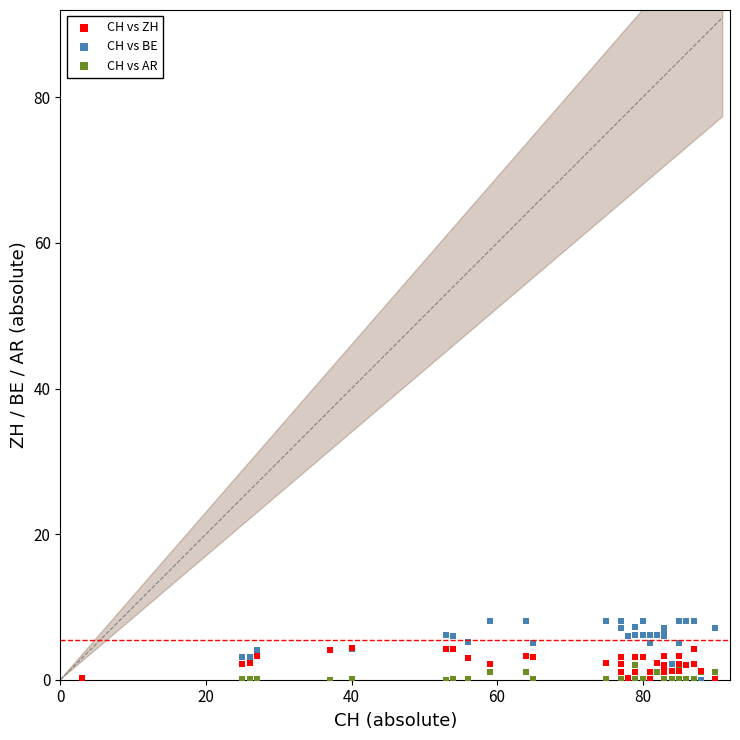

Which series has the widest spread of Y values?

CH vs BE